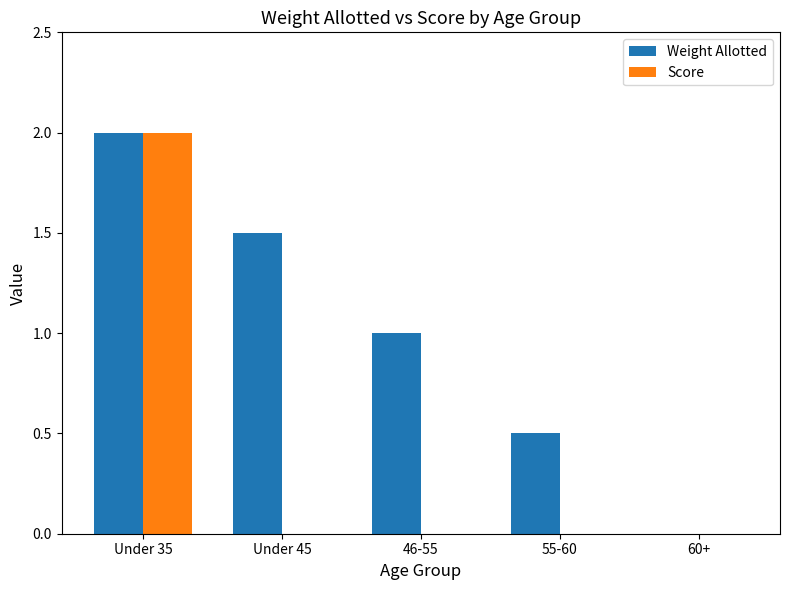

True or false: Score has a value of 3.4 at Under 35.

False